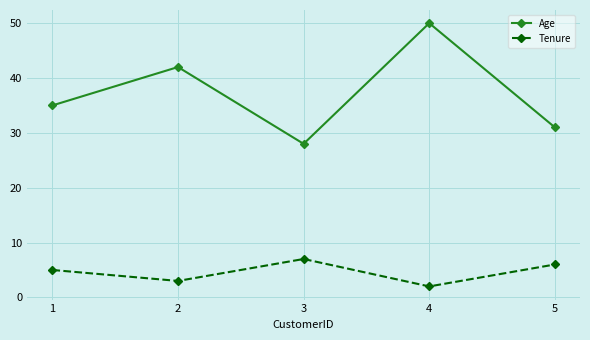

Count the Tenure values in the range 3 to 6.

3